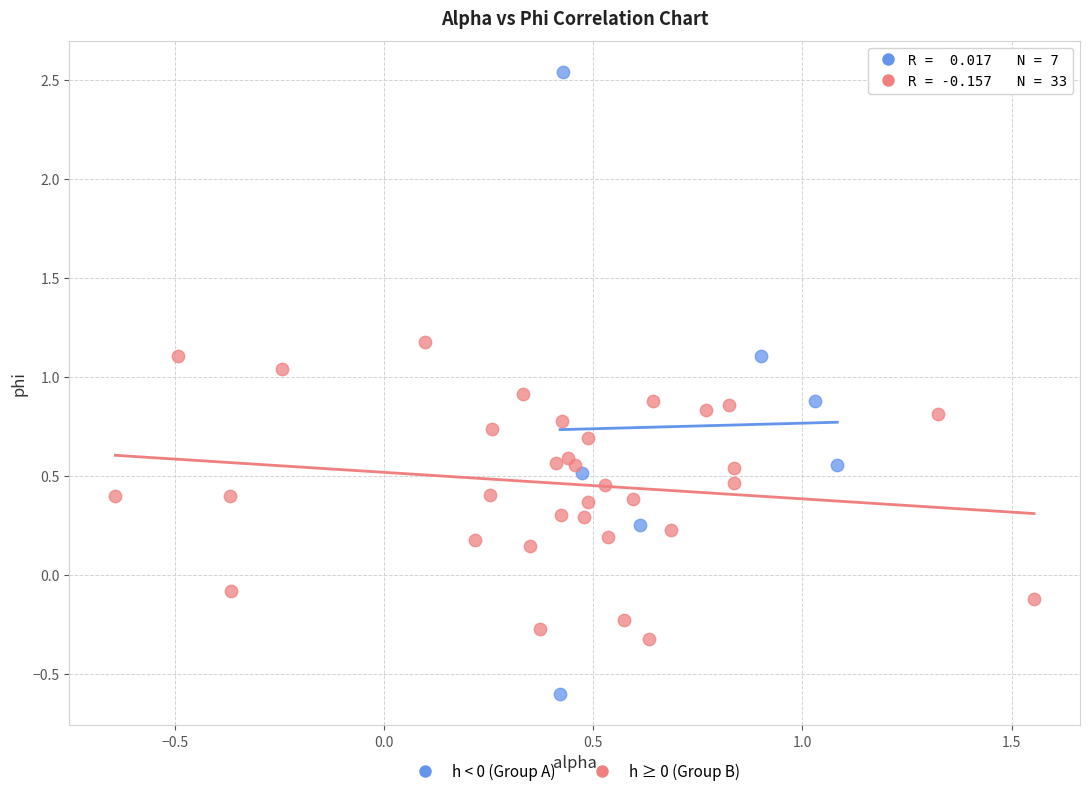

What are all the series names shown in the legend?

h < 0 (Group A), h ≥ 0 (Group B)